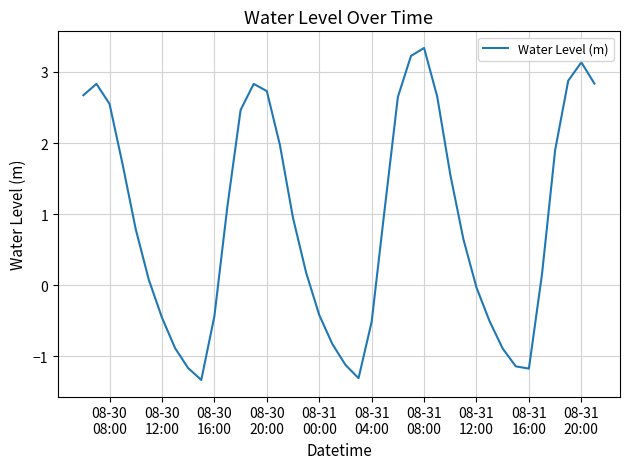

How many interior local valleys (lower than both neighbors) does the data have?

3